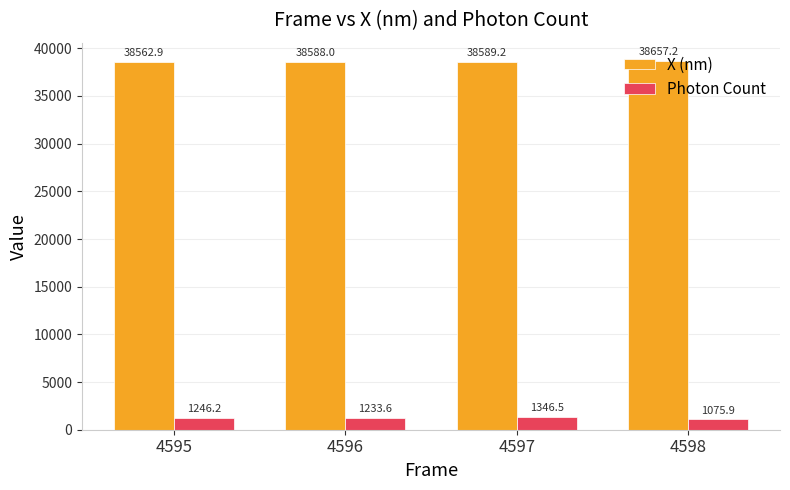

How many data points in Photon Count are above 1246?

2